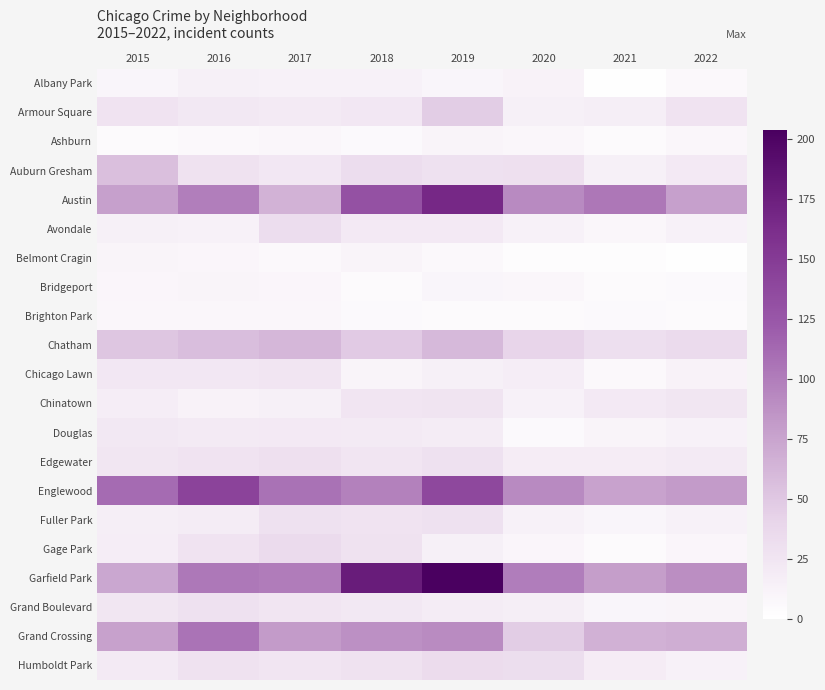

How many distinct data groups are displayed?

21